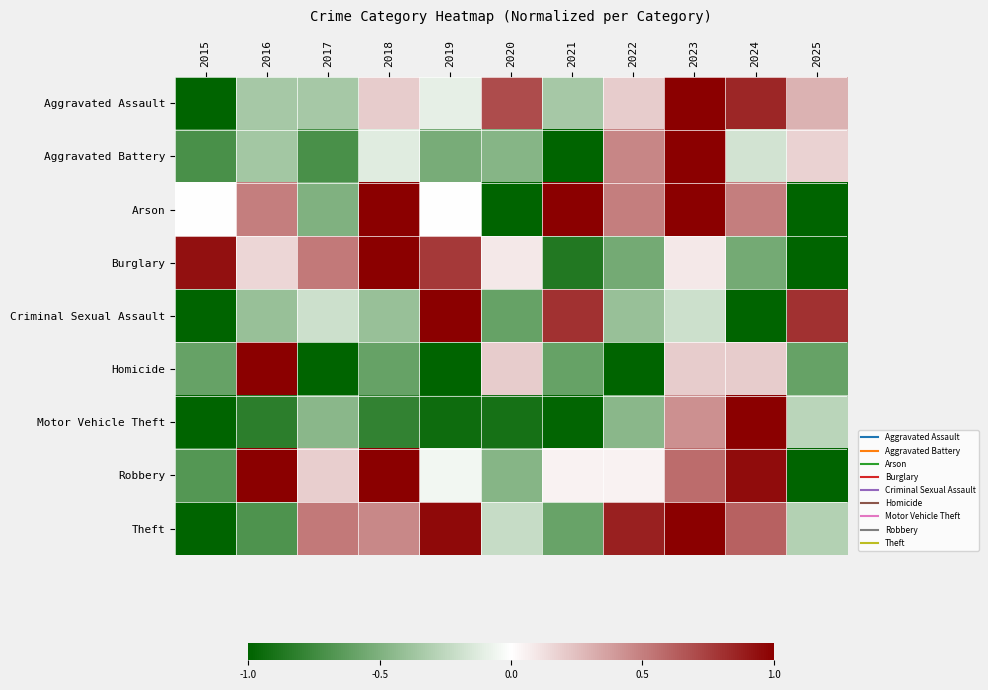

How many distinct data groups are displayed?

9